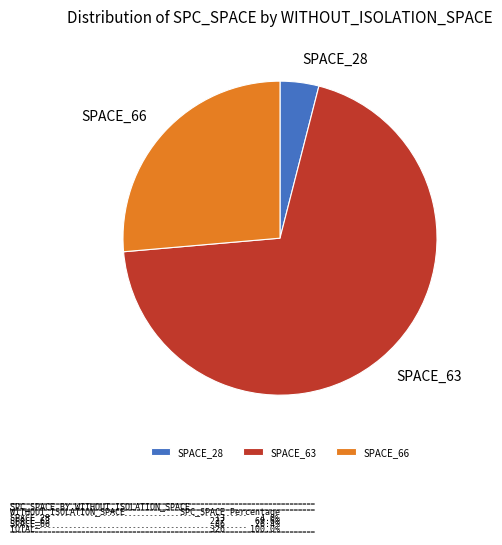

Which category accounts for the majority?

SPACE_63